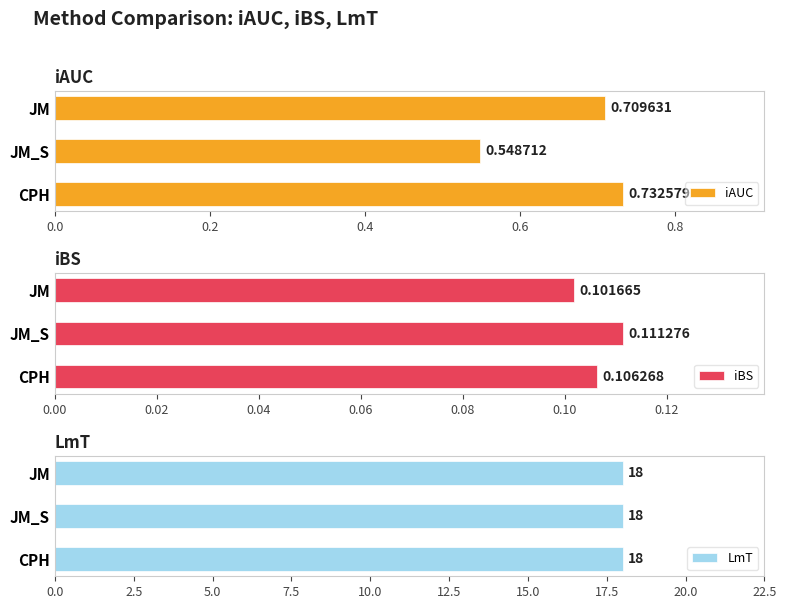

Rank the categories by iAUC value from highest to lowest.

CPH, JM, JM_S